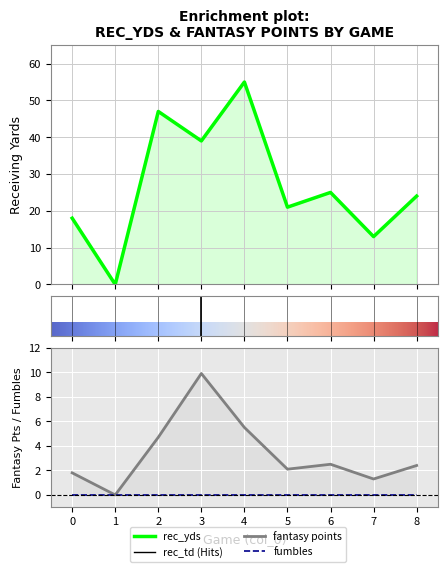

Where is rec_yds nearest to the value 27?

6